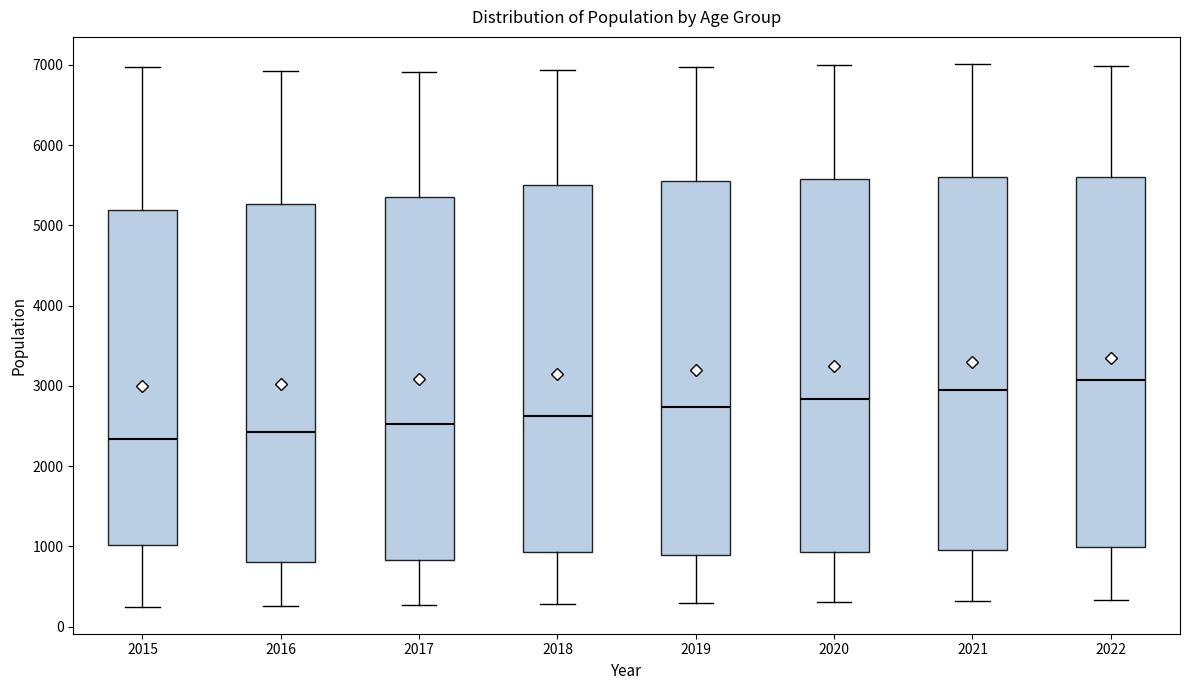

Reading left to right, read every box against the y-axis: the position of its median line, the range the box covers, and the ends of its whiskers. The values are not printed on the chart, so give them approximately, as read against the axis.

2015: median 2300, box 1000 to 5200, whiskers 300 to 7000
2016: median 2400, box 800 to 5300, whiskers 300 to 6900
2017: median 2500, box 800 to 5400, whiskers 300 to 6900
2018: median 2600, box 900 to 5500, whiskers 300 to 6900
2019: median 2700, box 900 to 5600, whiskers 300 to 7000
2020: median 2800, box 900 to 5600, whiskers 300 to 7000
2021: median 3000, box 1000 to 5600, whiskers 300 to 7000
2022: median 3100, box 1000 to 5600, whiskers 300 to 7000